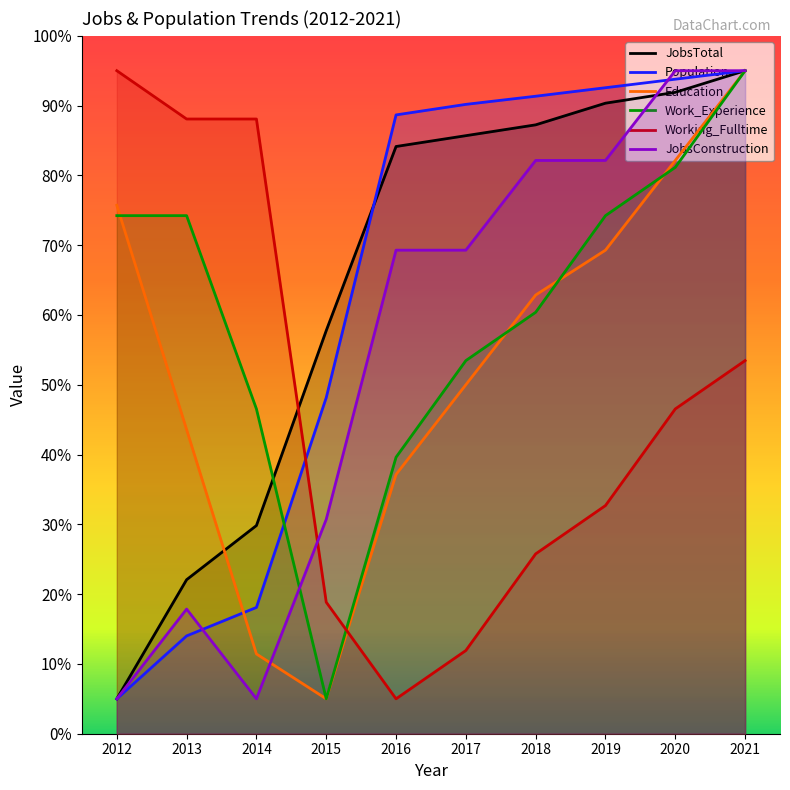

At which category is the sum across all series the highest?

2021